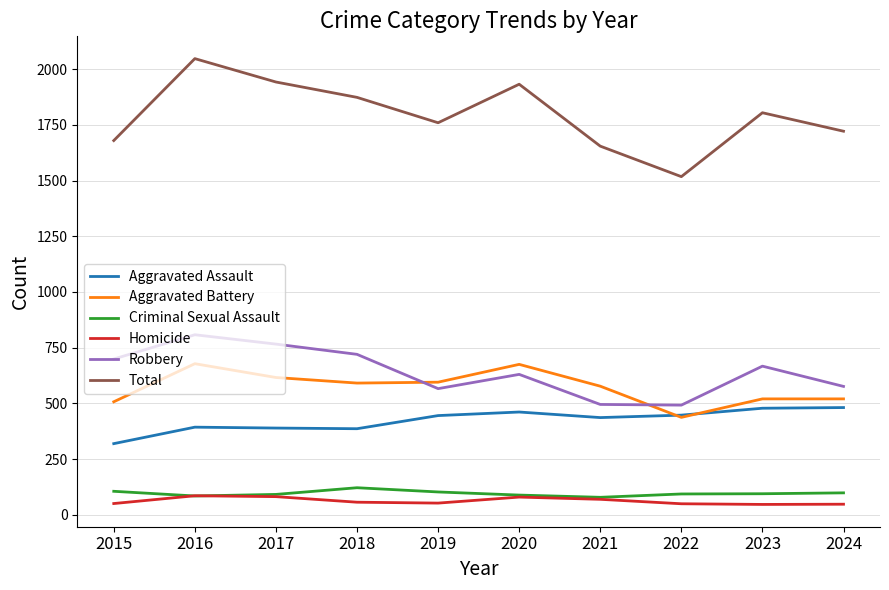

Is it true that Criminal Sexual Assault equals 105 at 2015?

True